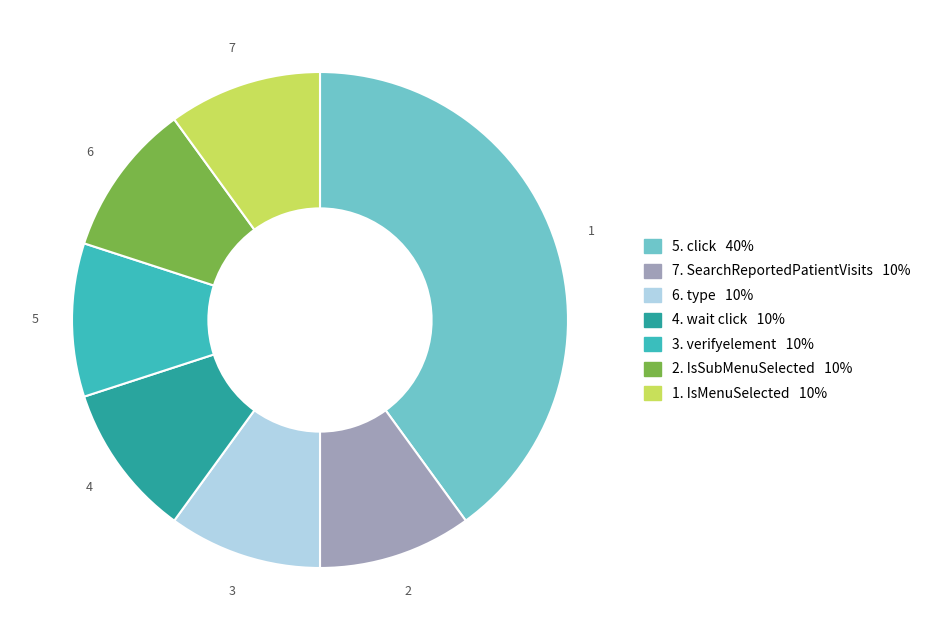

Is there a majority slice in this chart?

No